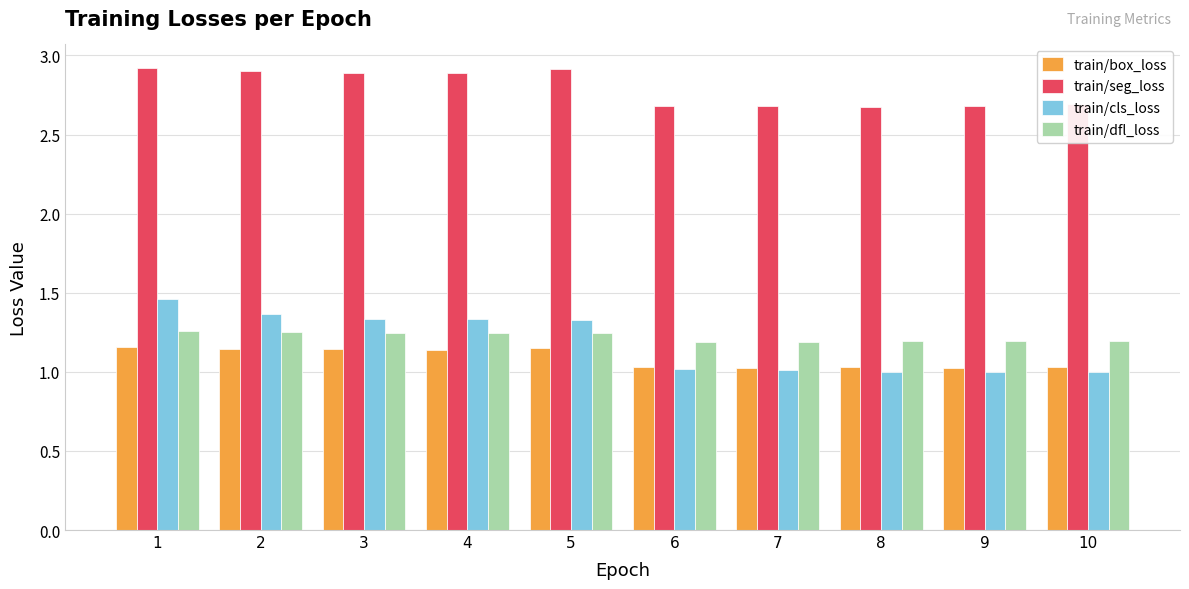

What is the sum of all train/seg_loss values?

27.9